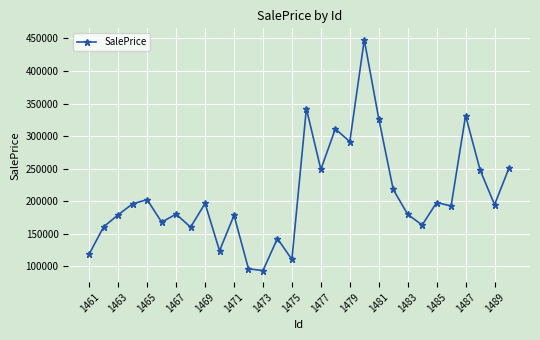

What is the minimum value shown in the chart?

93578.0